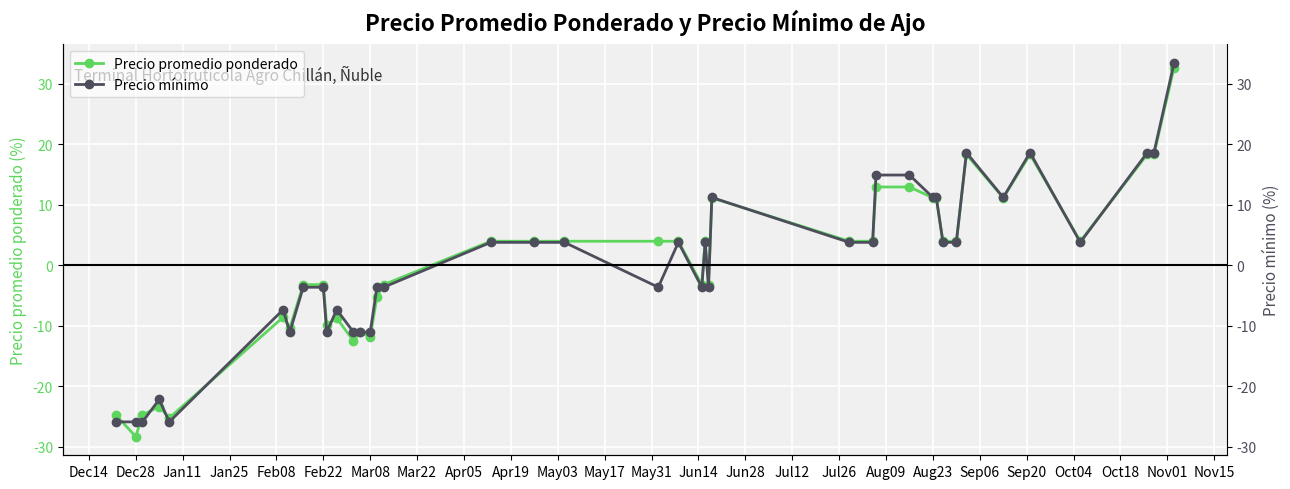

Where is Precio mínimo nearest to the value 3?

Jul26